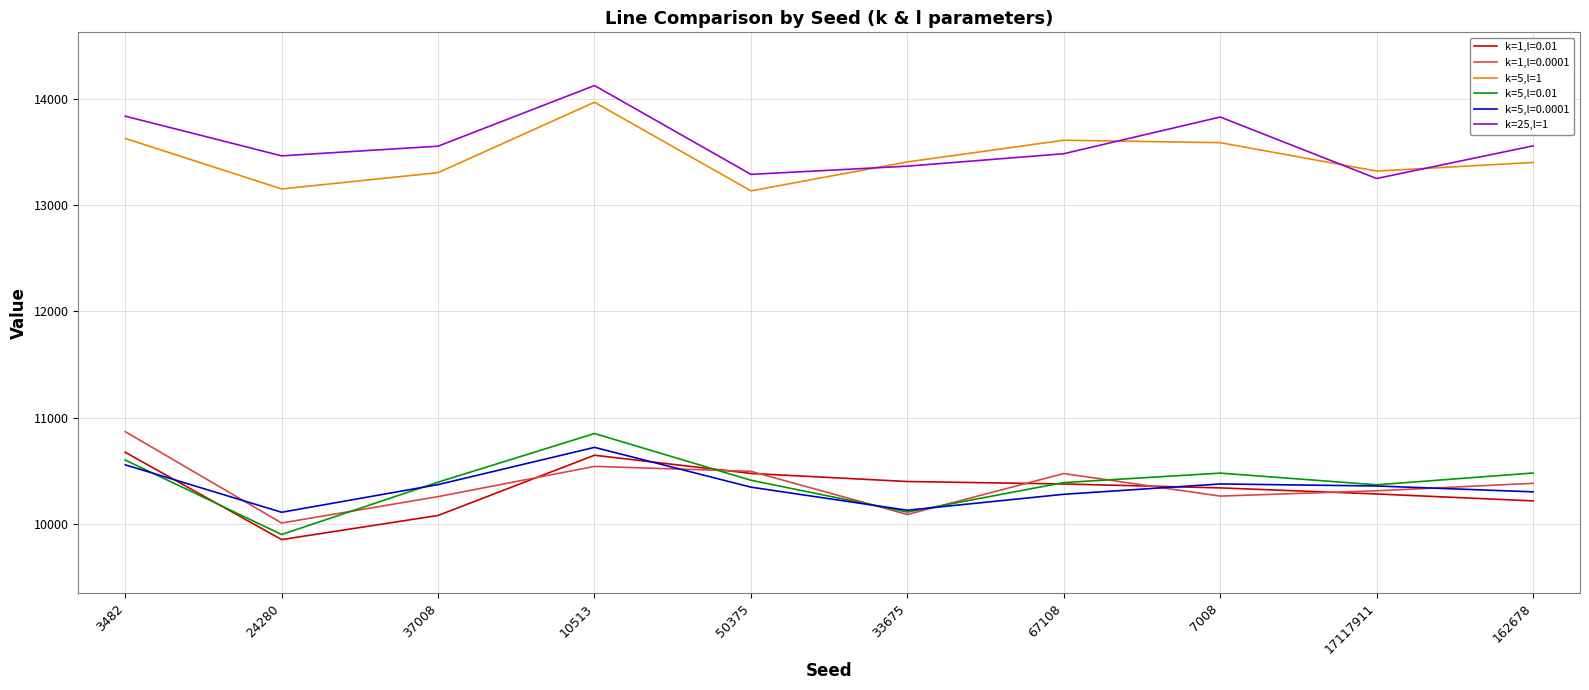

What is the sum of the k=5,l=1 values at 3482 and 7008?

27210